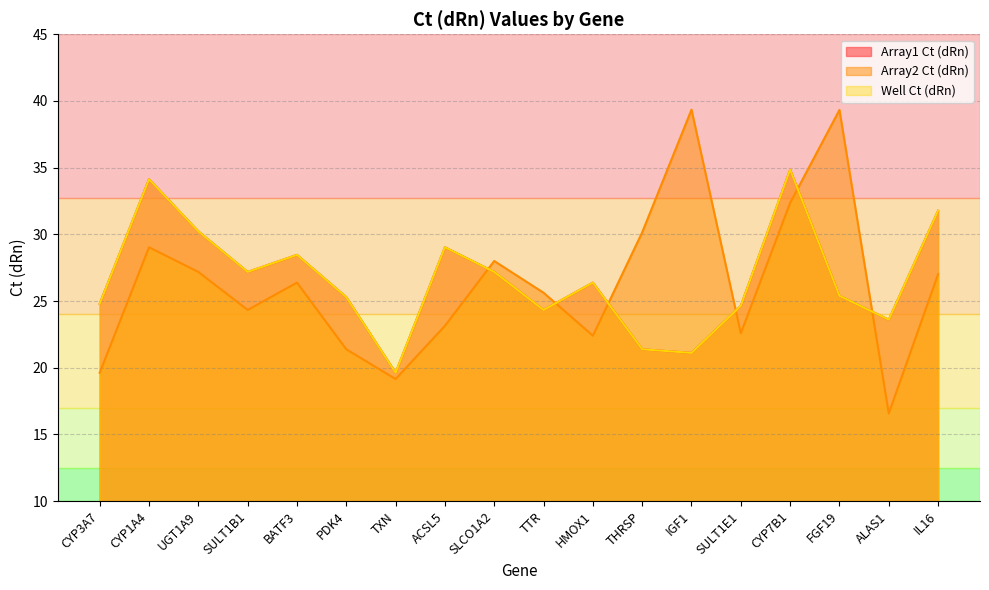

Where is the first local minimum for Array2 Ct (dRn)?

SULT1B1